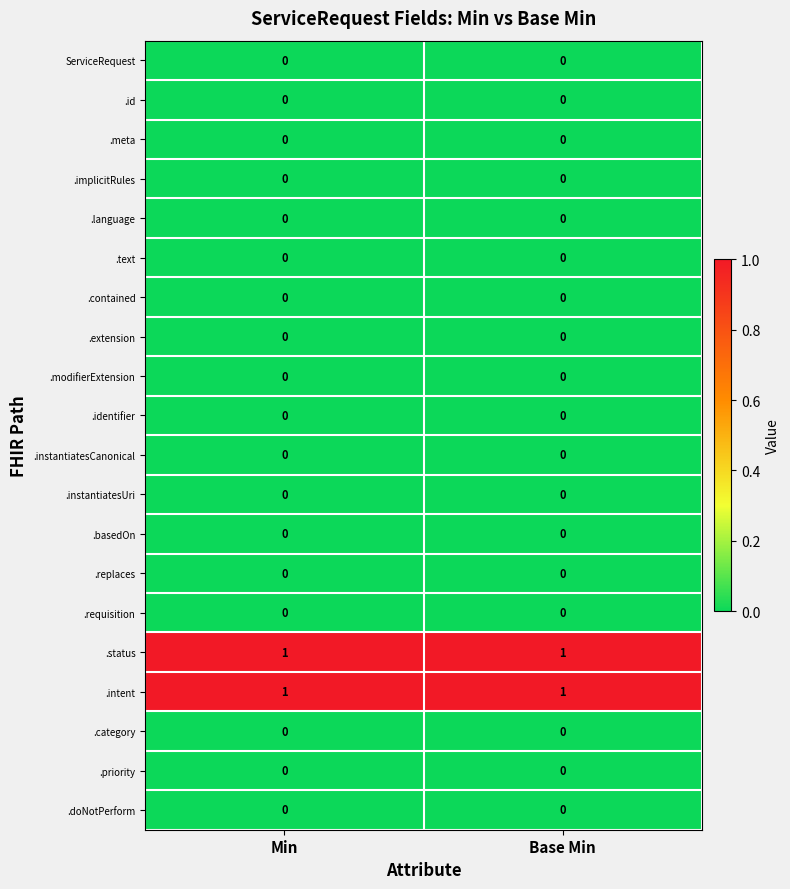

Is the value of .instantiatesUri at Min greater than the value of .status at Base Min?

No